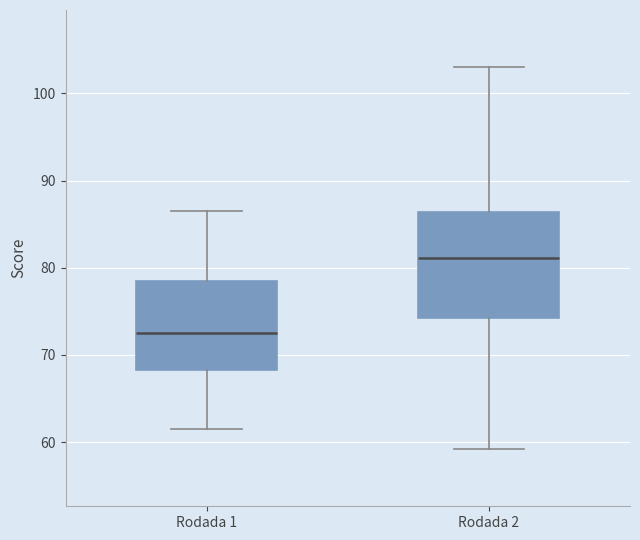

Reading left to right, transcribe this box plot: for each box, give where its median line is, the range the box spans, and where its two whiskers end, as read against the y-axis. The values are not printed on the chart, so give them approximately, as read against the axis.

Rodada 1: median 72, box 68 to 79, whiskers 62 to 87
Rodada 2: median 81, box 74 to 86, whiskers 59 to 103